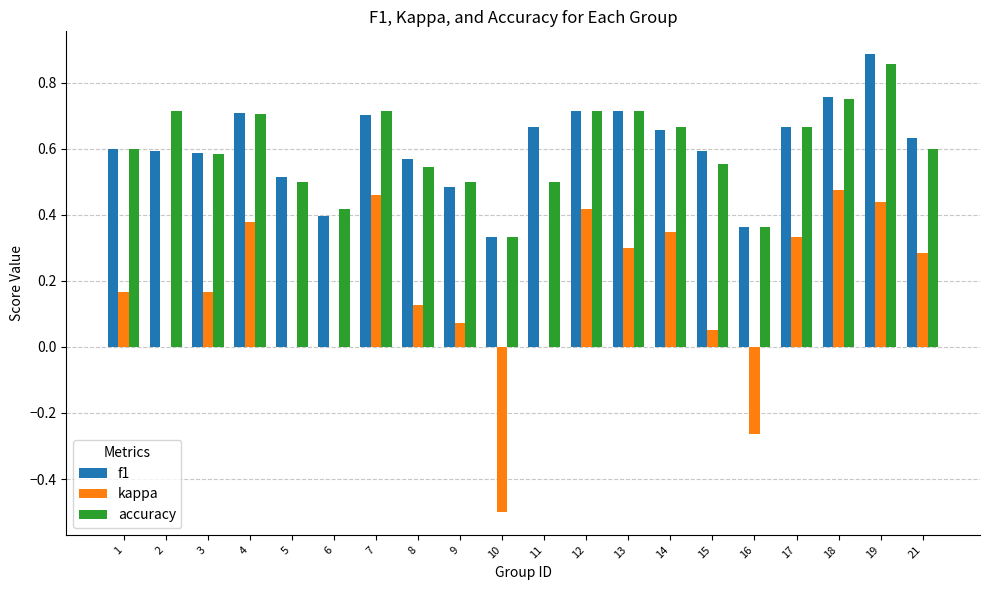

Between 3 and 12, which series saw the biggest shift?

kappa